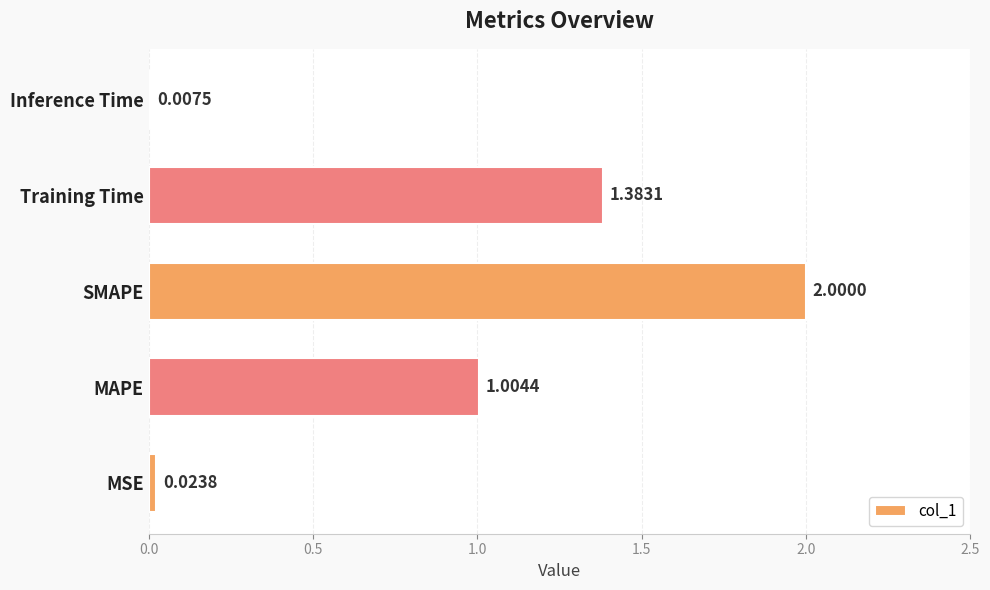

At which label is the value closest to 1?

MAPE